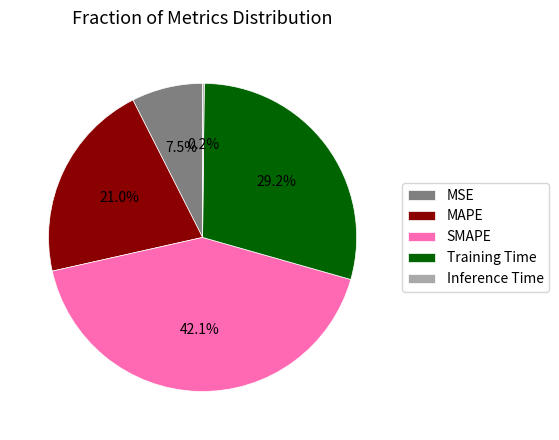

Is there a majority slice in this chart?

No